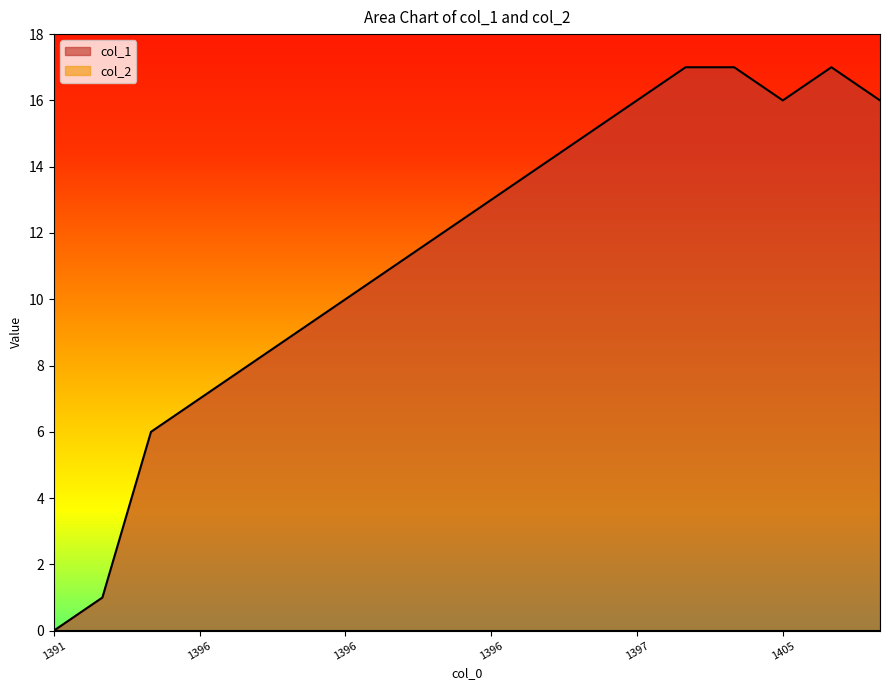

Reading left to right, what are all the values shown in this chart?

0	1	6	7	8	9	10	11	12	13	14	15	16	17	17	16	17	16